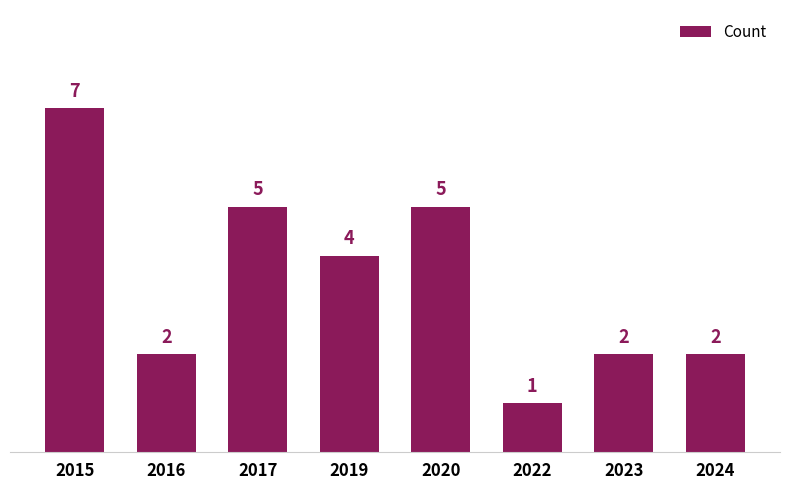

What is the ratio of the value at 2023 to the value at 2016?

1.0